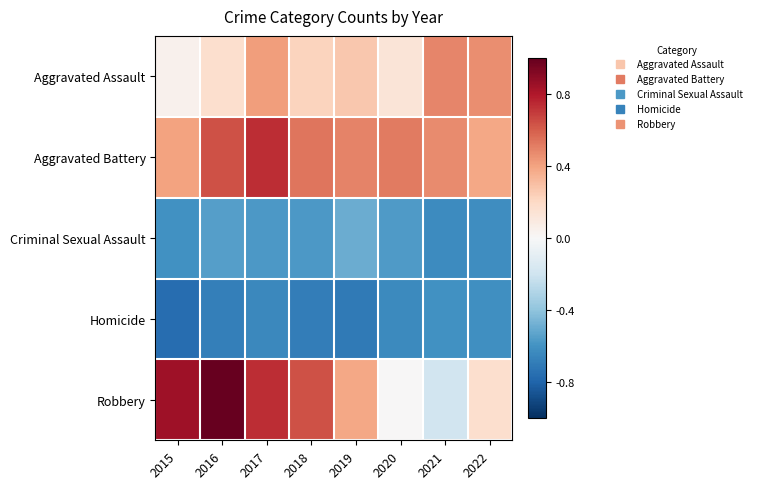

Rank the series by their maximum value, from highest to lowest.

Robbery, Aggravated Battery, Aggravated Assault, Criminal Sexual Assault, Homicide